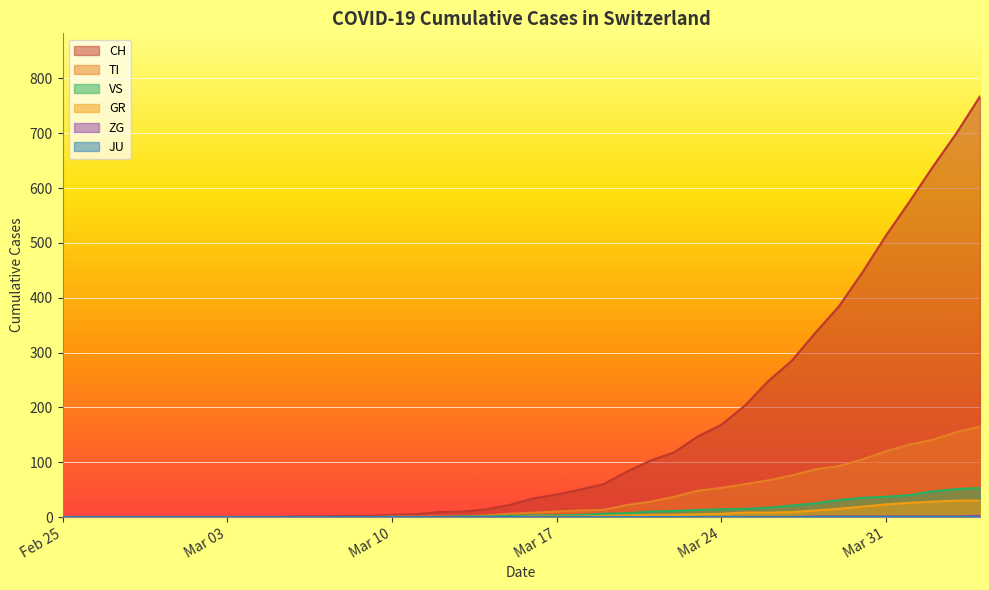

What is the maximum value for TI?

165